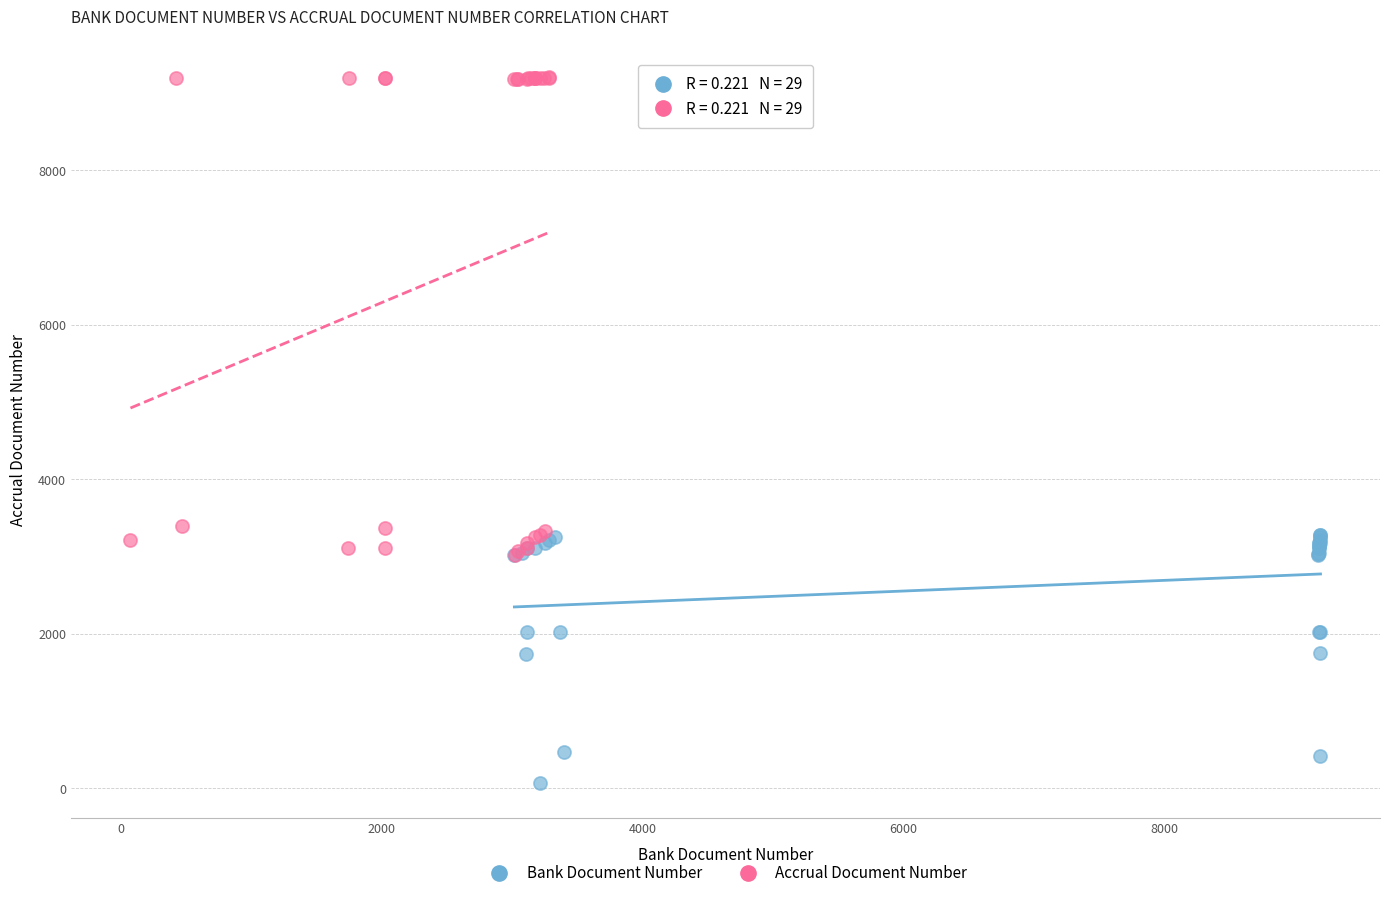

Which series contains the highest Y value?

Accrual Document Number